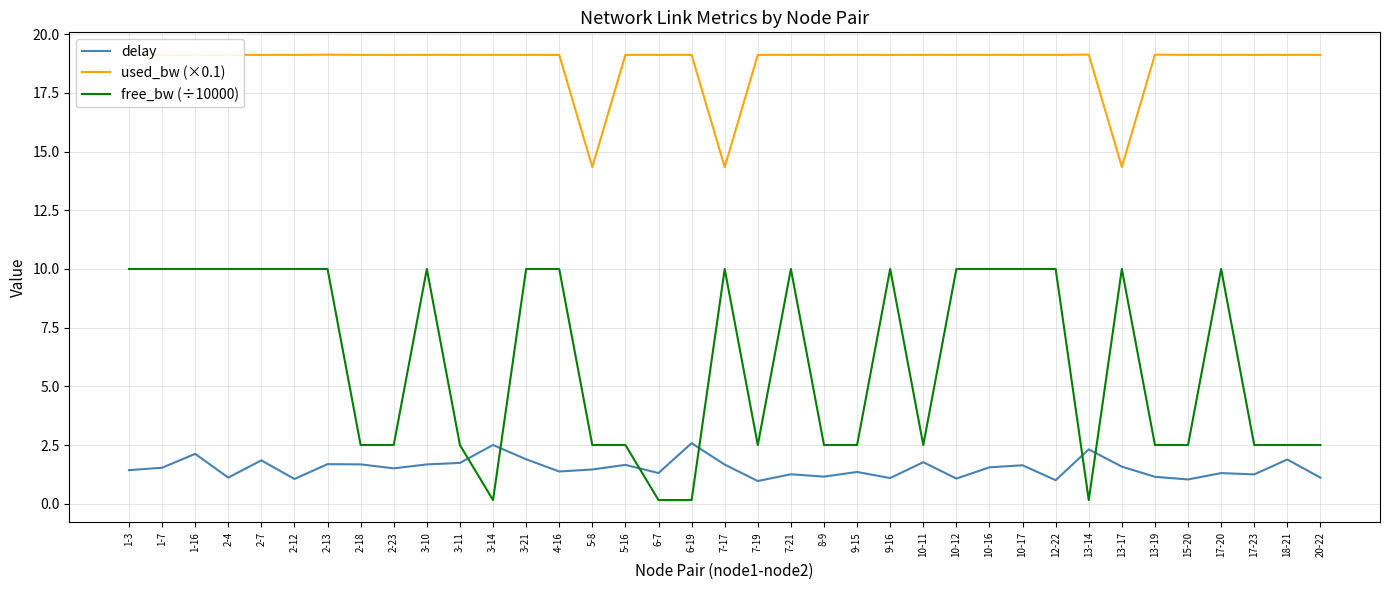

At 13-14, list the series in order from largest to smallest.

used_bw (×0.1), delay, free_bw (÷10000)